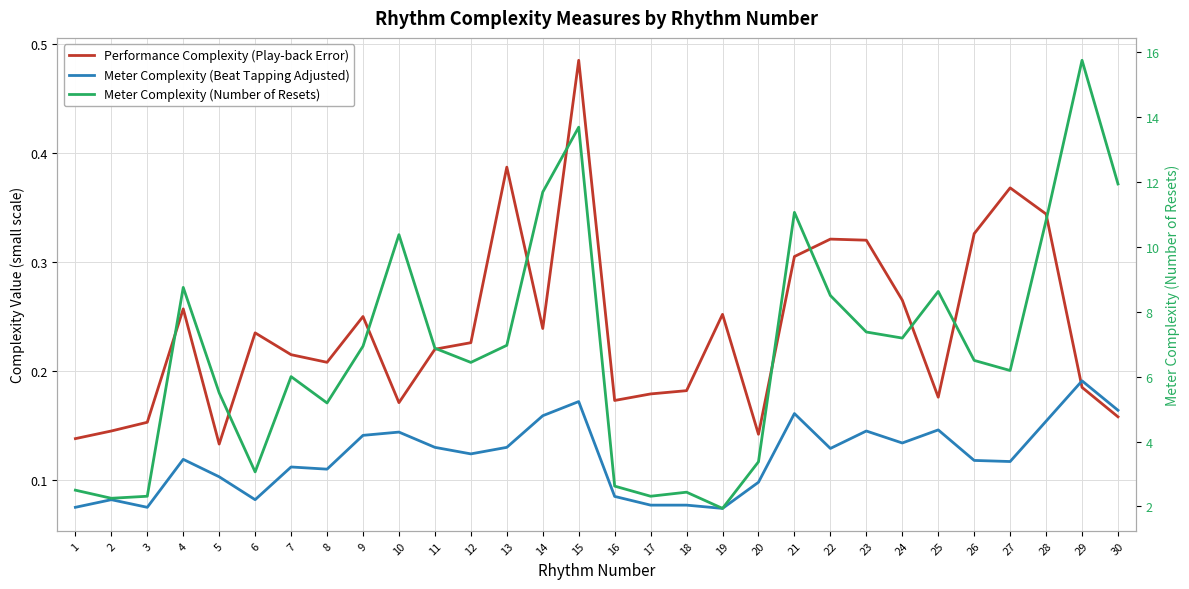

List the labels in order of Meter Complexity (Beat Tapping Adjusted) value, smallest first.

19, 1, 3, 17, 18, 2, 6, 16, 20, 5, 8, 7, 27, 26, 4, 12, 22, 11, 13, 24, 9, 10, 23, 25, 28, 14, 21, 30, 15, 29